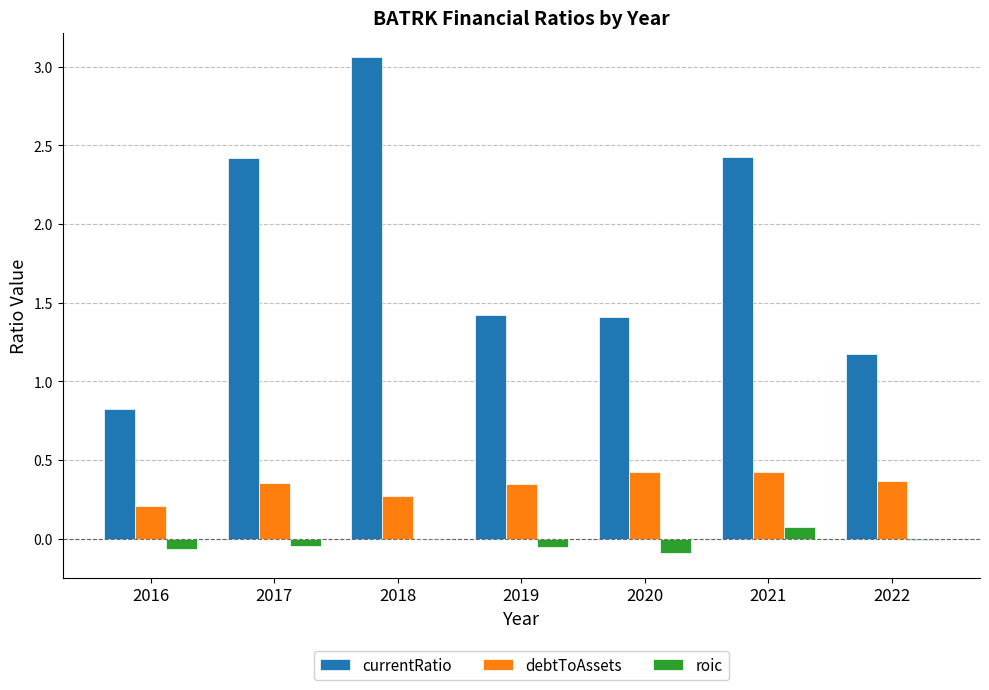

Which category has the highest value in the roic series?

2021